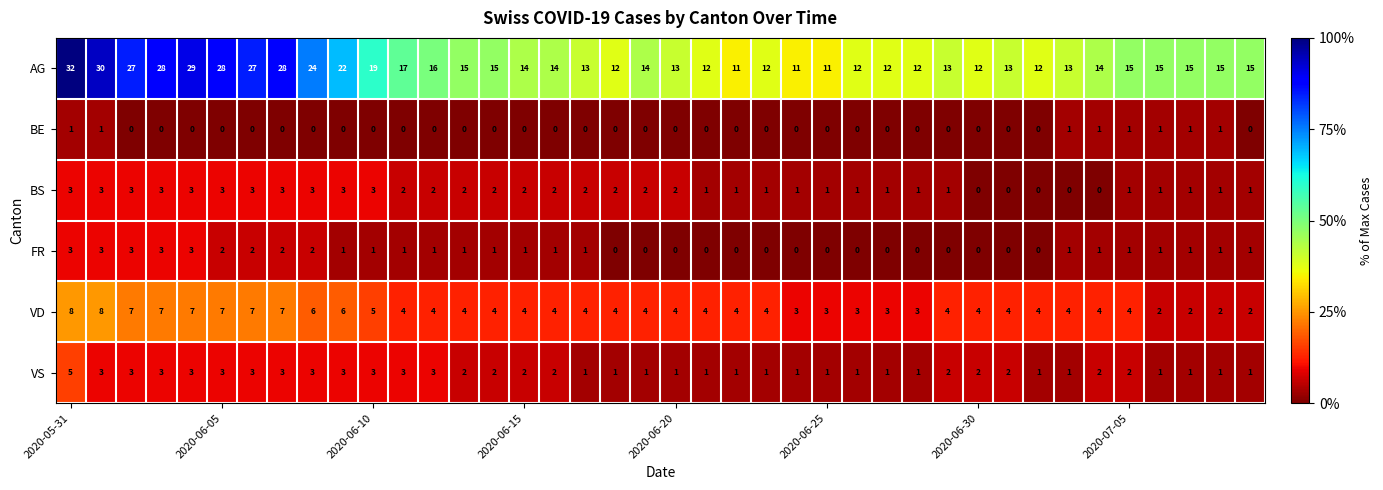

Which series has the widest spread of values?

AG